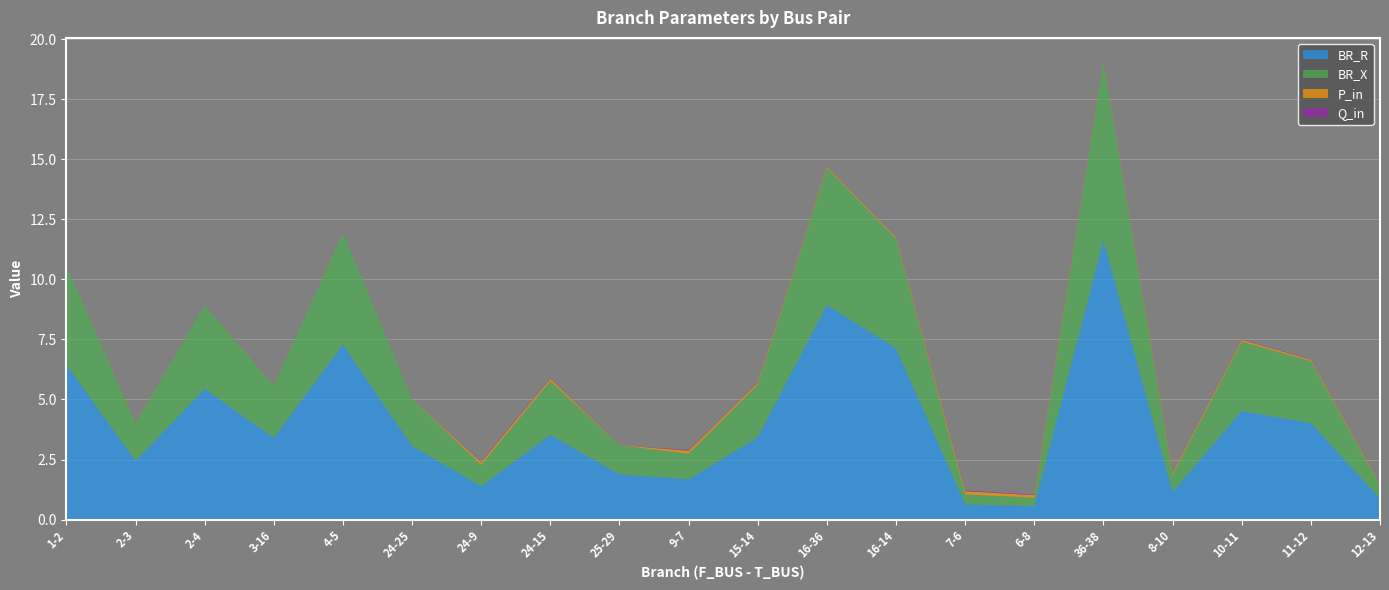

Reading left to right, what are all the values shown in this chart?

BR_R: 1-2=6.4	2-3=2.4	2-4=5.4	3-16=3.4	4-5=7.3	24-25=3.1	24-9=1.4	24-15=3.5	25-29=1.9	9-7=1.7	15-14=3.4	16-36=8.9	16-14=7.1	7-6=0.6	6-8=0.6	36-38=11.6	8-10=1.1	10-11=4.5	11-12=4.0	12-13=0.9
BR_X: 1-2=4.1	2-3=1.6	2-4=3.5	3-16=2.2	4-5=4.7	24-25=2.0	24-9=0.9	24-15=2.3	25-29=1.2	9-7=1.1	15-14=2.2	16-36=5.7	16-14=4.6	7-6=0.4	6-8=0.4	36-38=7.4	8-10=0.7	10-11=2.9	11-12=2.6	12-13=0.6
P_in: 1-2=0.0	2-3=0.0	2-4=0.0	3-16=0.0	4-5=0.0	24-25=0.0	24-9=0.1	24-15=0.1	25-29=0.0	9-7=0.1	15-14=0.1	16-36=0.0	16-14=0.1	7-6=0.1	6-8=0.1	36-38=0.0	8-10=0.1	10-11=0.1	11-12=0.1	12-13=0.0
Q_in: 1-2=0.0	2-3=0.0	2-4=0.0	3-16=0.0	4-5=0.0	24-25=0.0	24-9=0.0	24-15=0.0	25-29=0.0	9-7=0.0	15-14=0.0	16-36=0.0	16-14=0.0	7-6=0.0	6-8=0.0	36-38=0.0	8-10=0.0	10-11=0.0	11-12=0.0	12-13=0.0